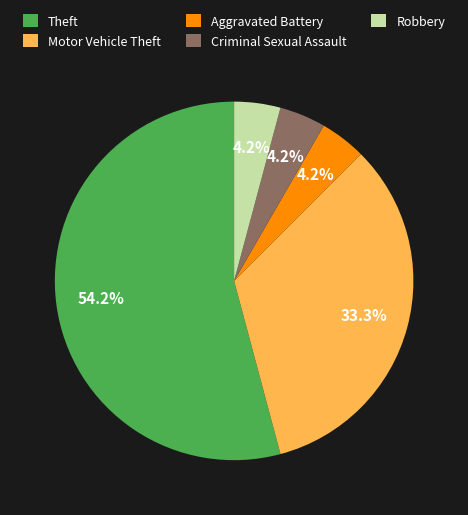

To the nearest percent, what portion does Theft represent?

54%